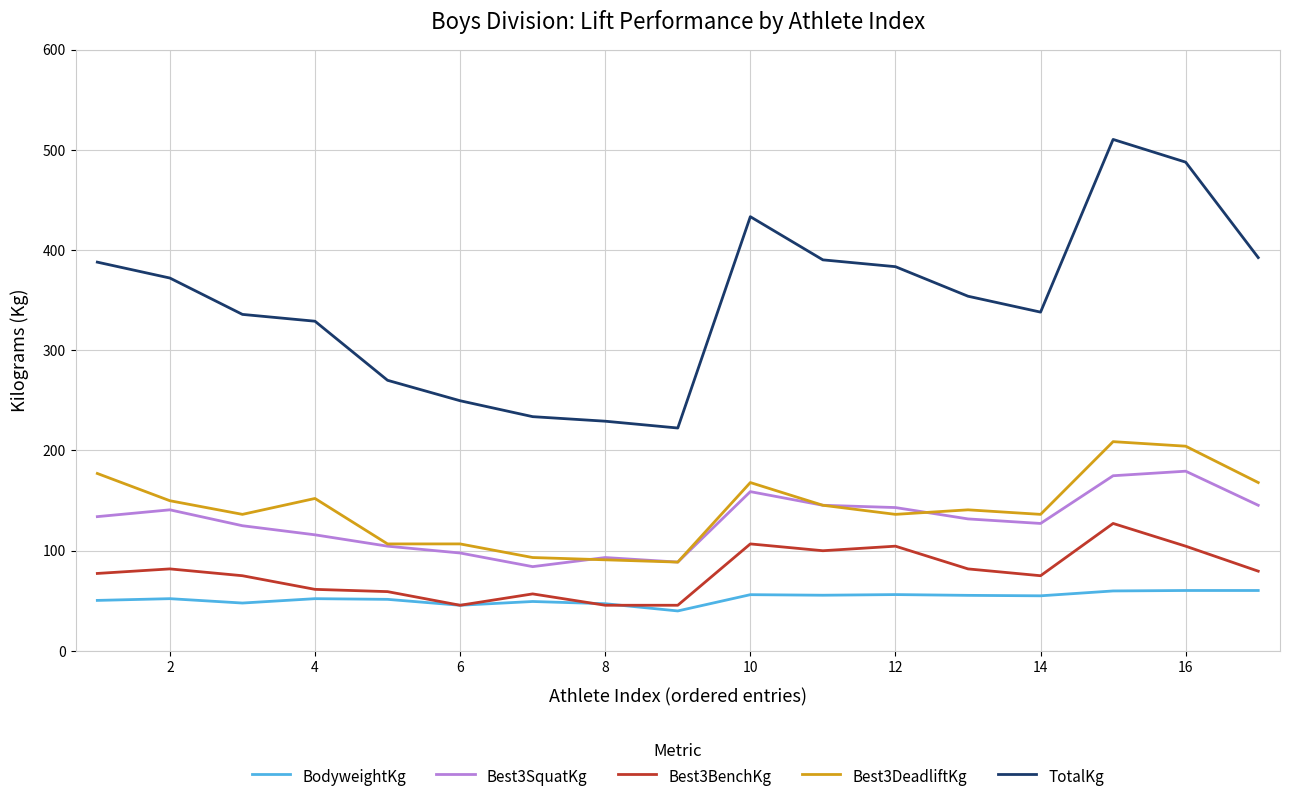

True or false: Best3SquatKg and TotalKg cross at least once.

False